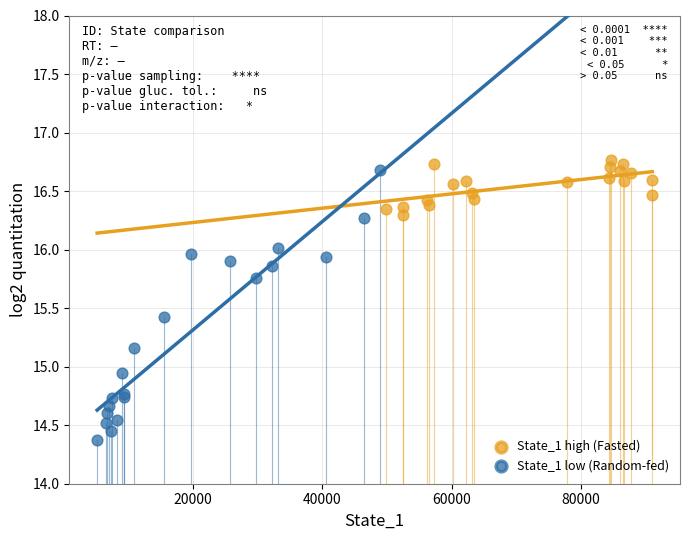

Which series reaches the maximum Y coordinate?

State_1 high (Fasted)